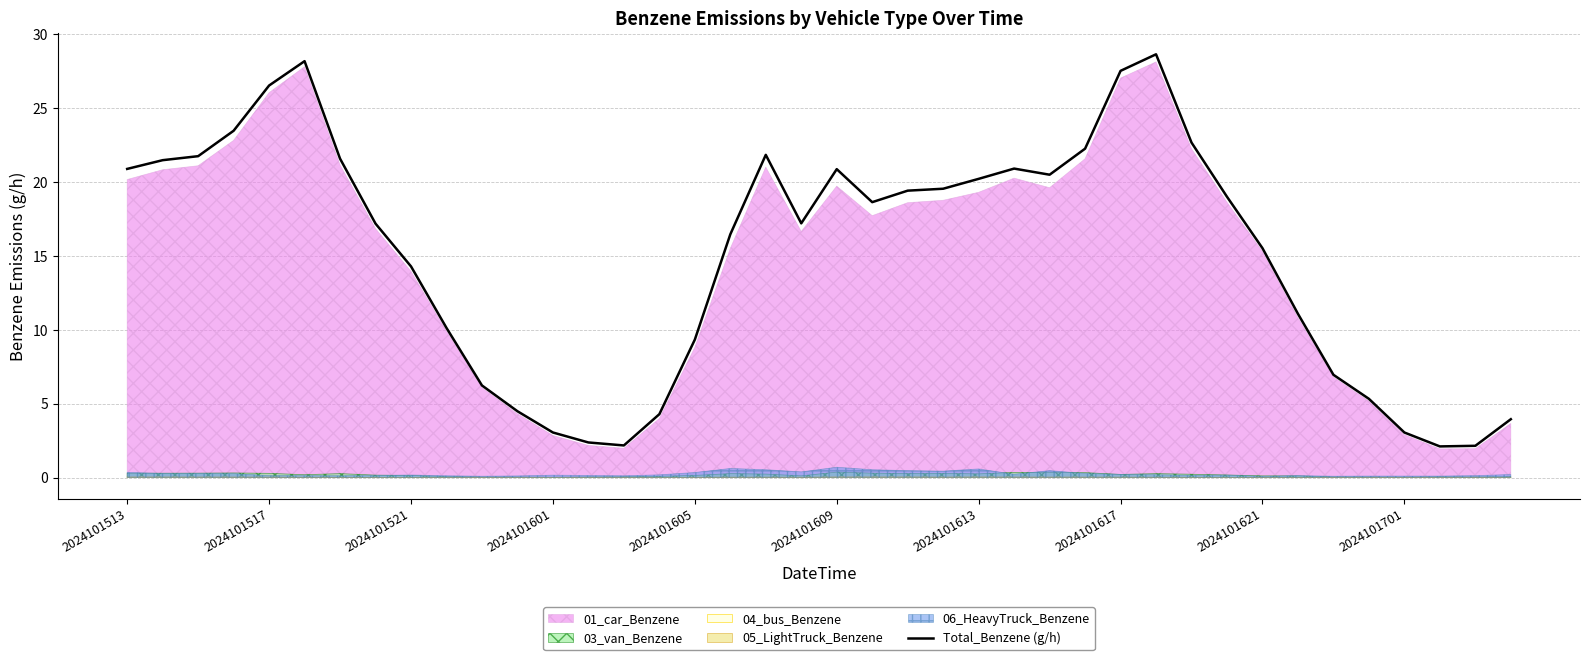

Where does the Total_Benzene (g/h) series first go above 18?

2024101513